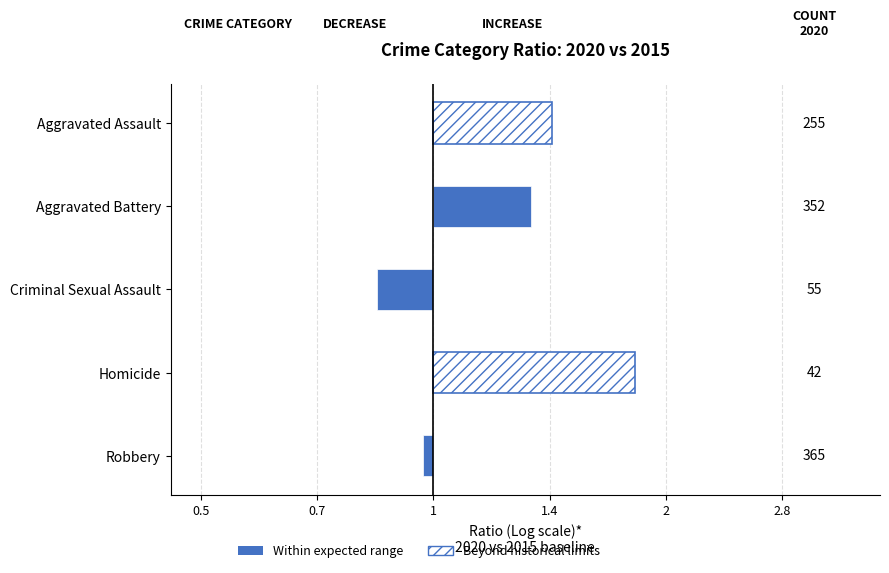

How many values are above zero?

3